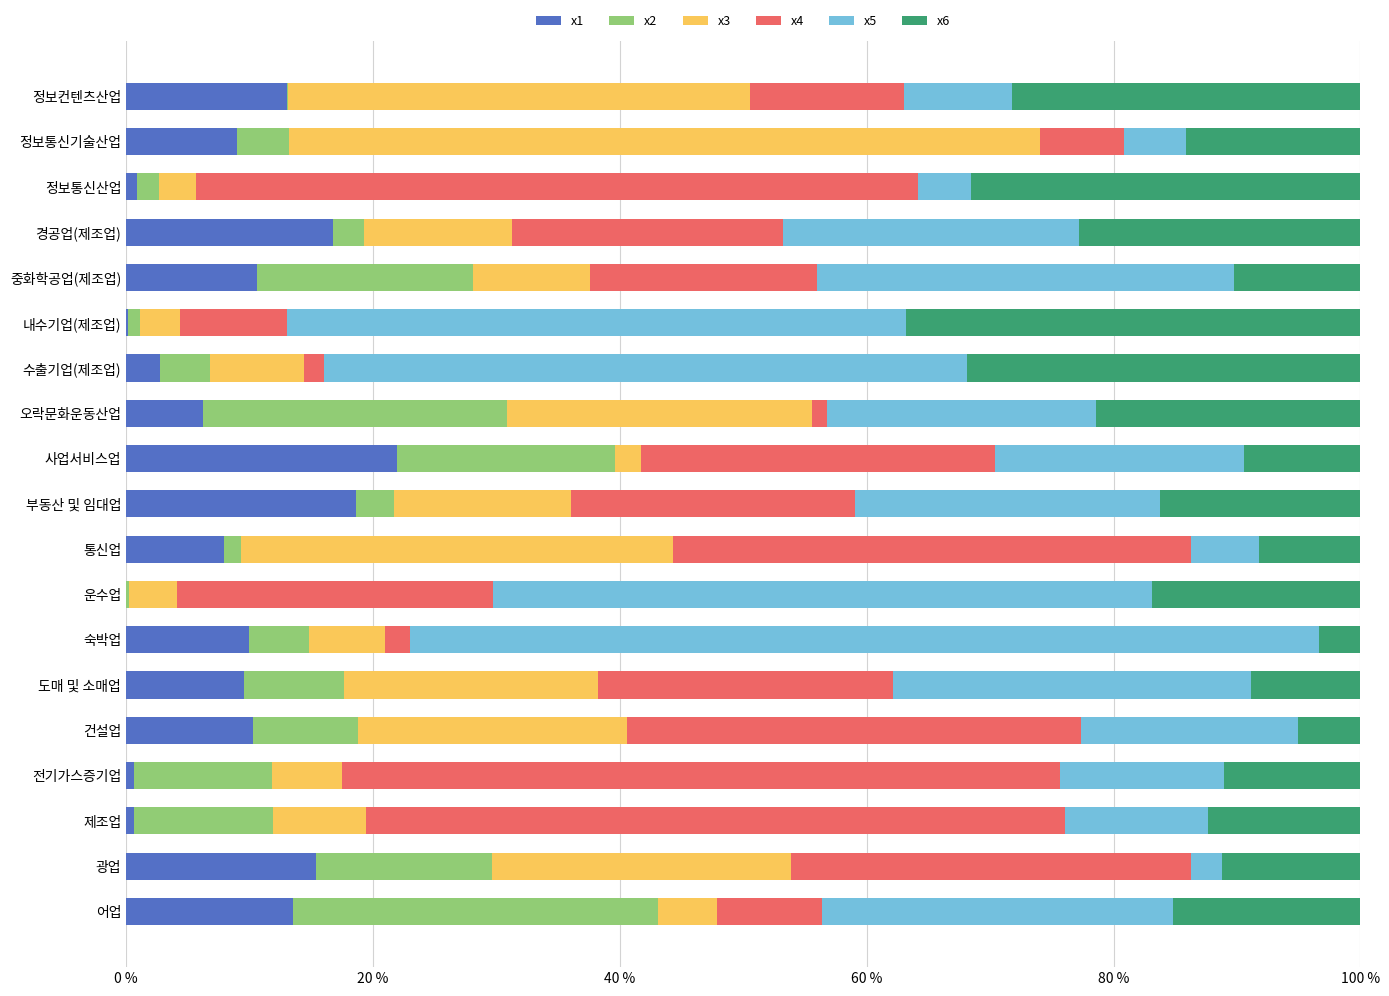

What is the total value across all series at 정보통신기술산업?

100.0